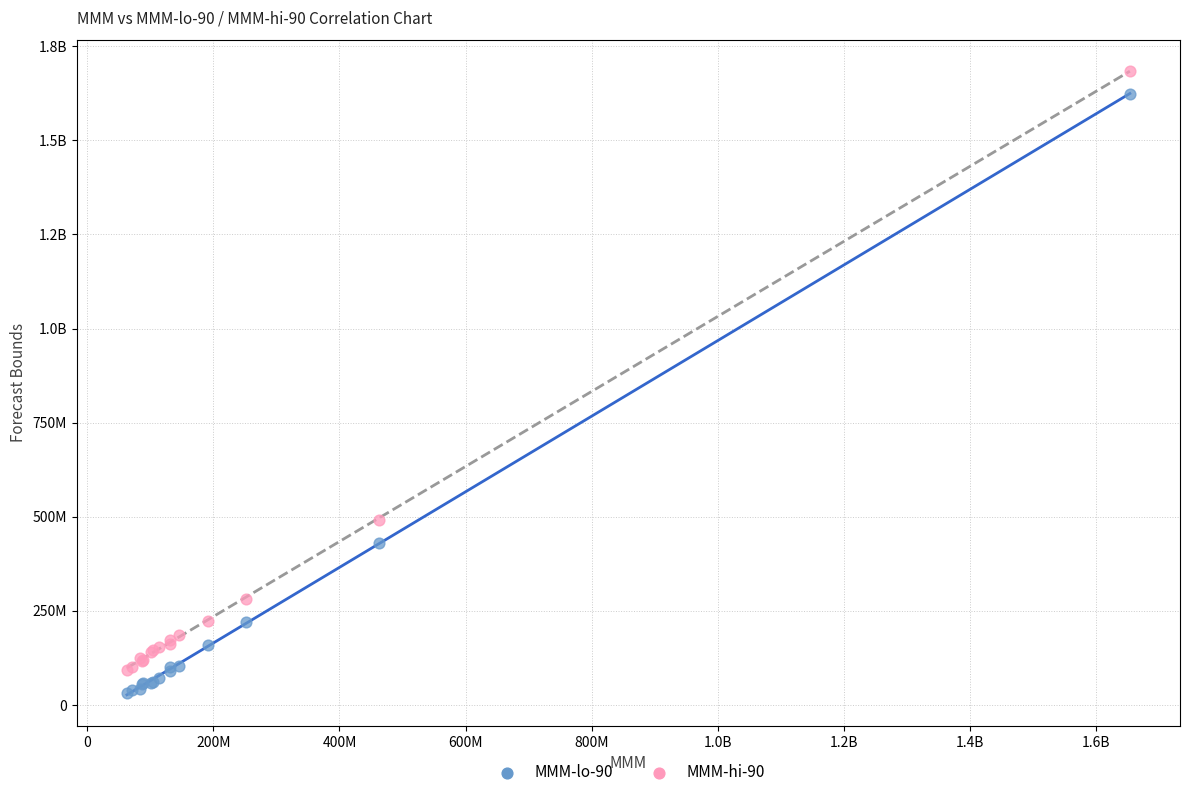

What are all the series names shown in the legend?

MMM-lo-90, MMM-hi-90